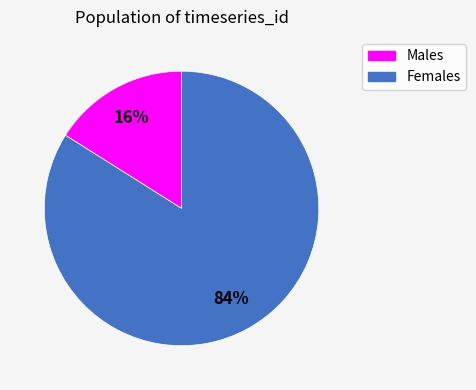

Count the number of slices in the pie.

2